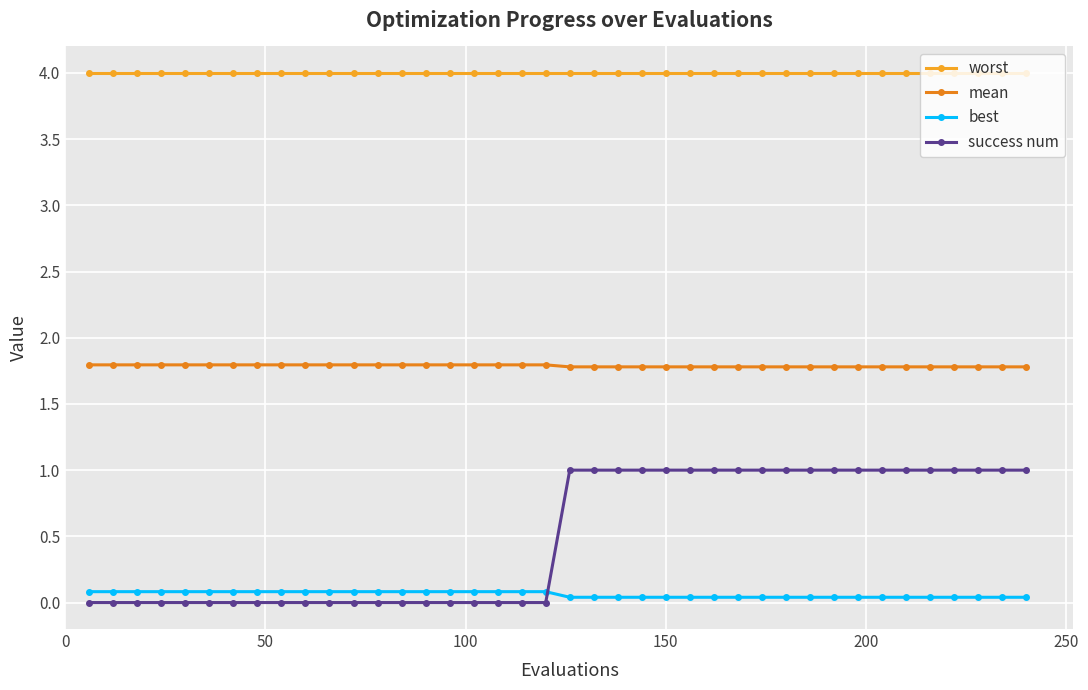

Is this an area chart (filled region under the line)?

No